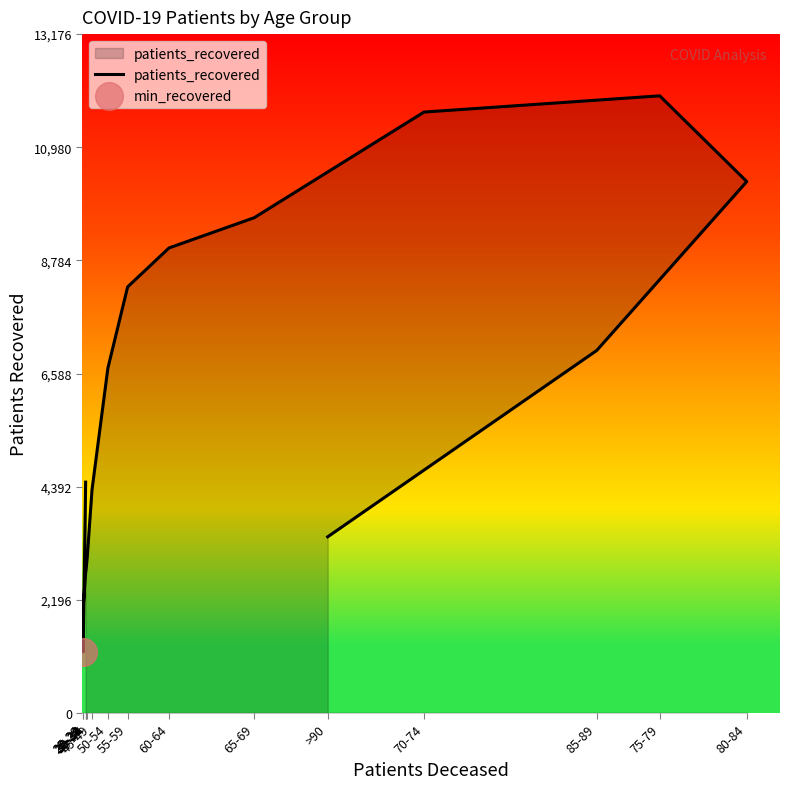

What is the change in value from 25-29 to 75-79?

+9980